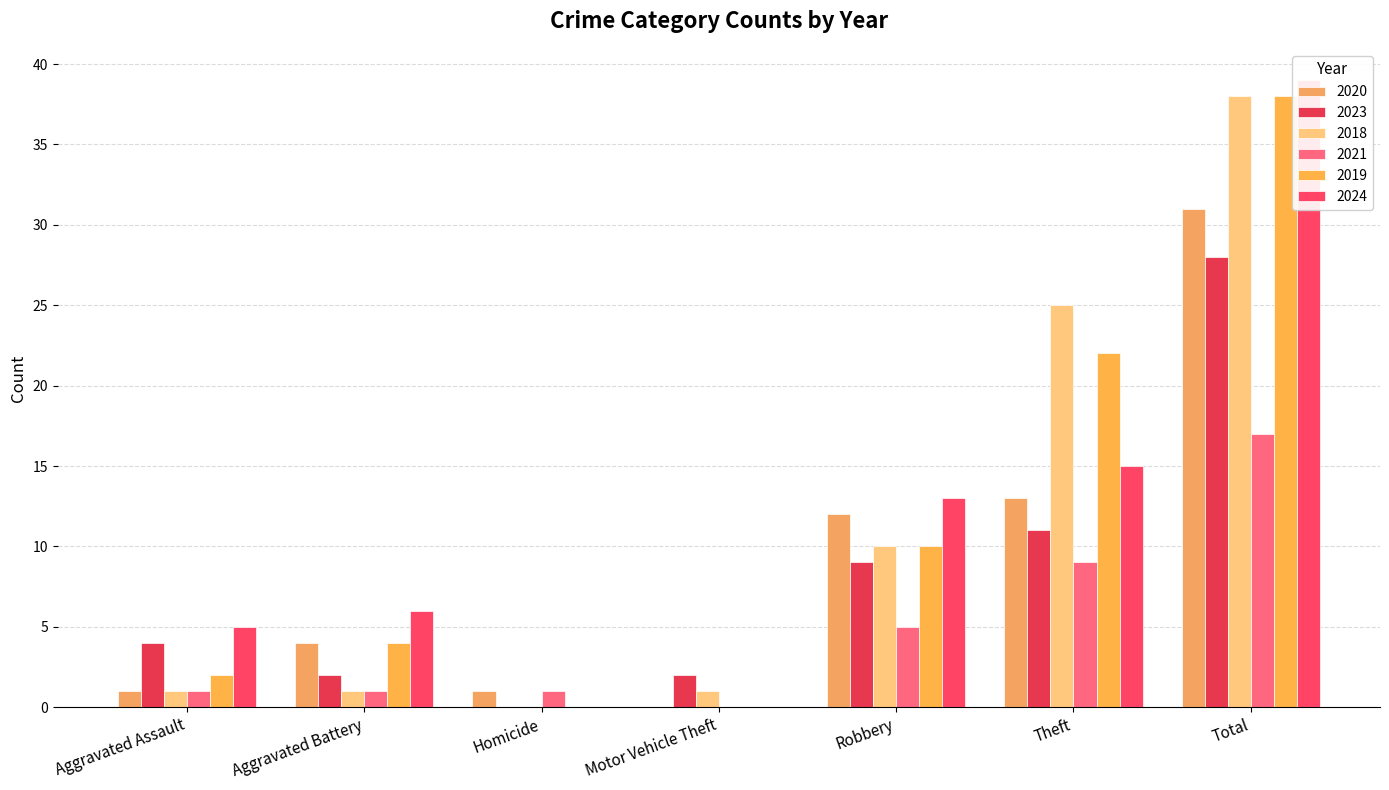

Are the bars grouped side by side (vs. stacked)?

Yes